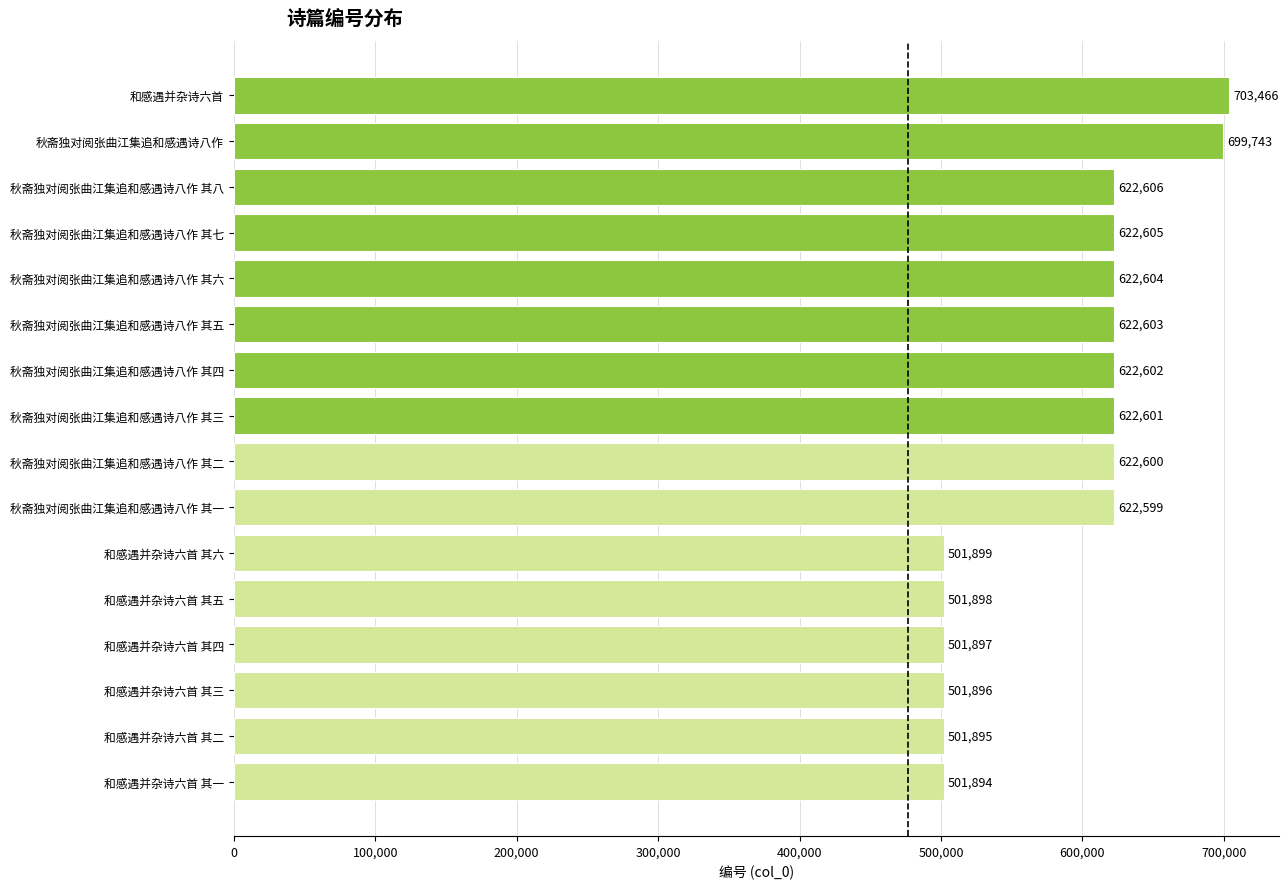

Between 秋斋独对阅张曲江集追和感遇诗八作 其一 and 秋斋独对阅张曲江集追和感遇诗八作 其八, which is larger?

秋斋独对阅张曲江集追和感遇诗八作 其八